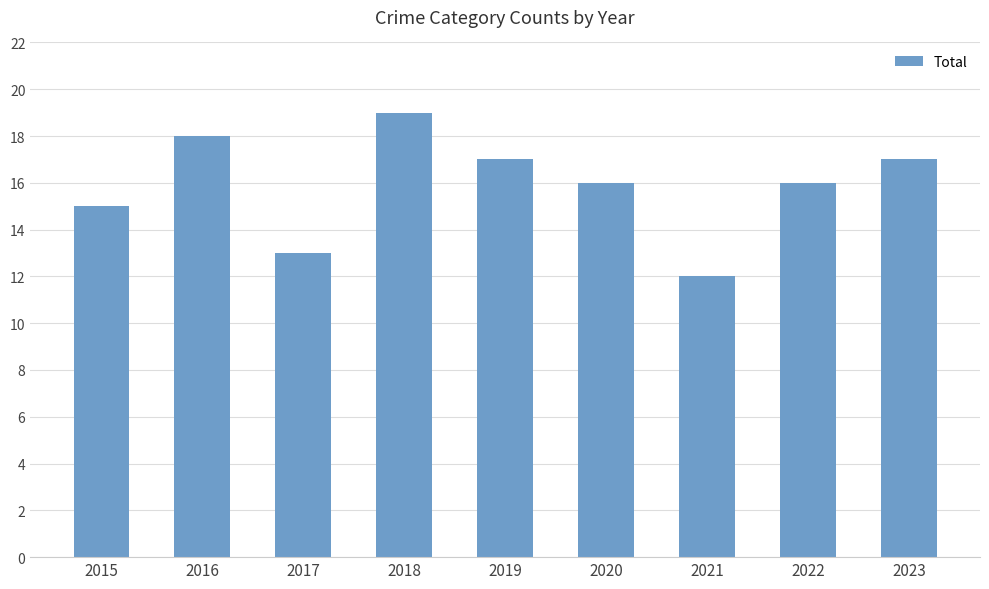

Where is the data nearest to the value 15?

2015